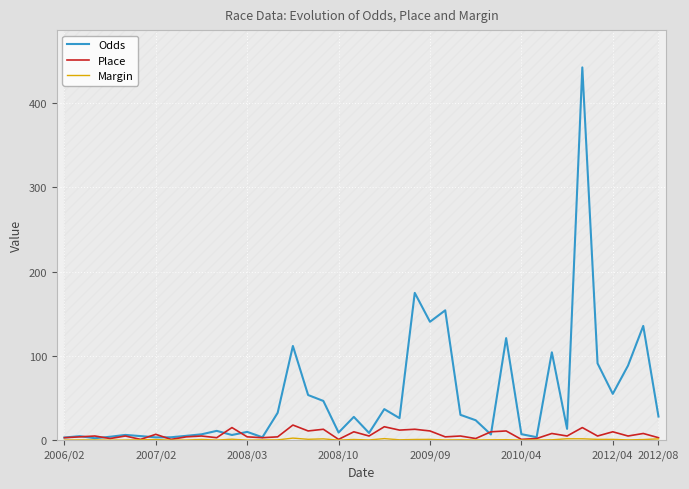

What is the maximum value for Place?

18.0